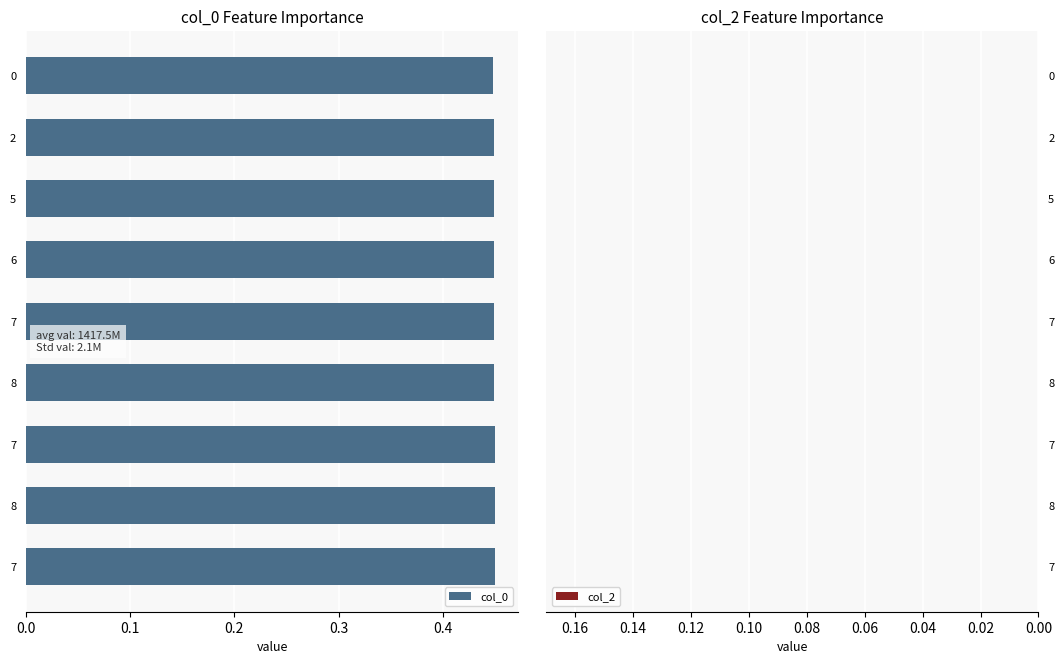

Are the bars horizontal?

Yes